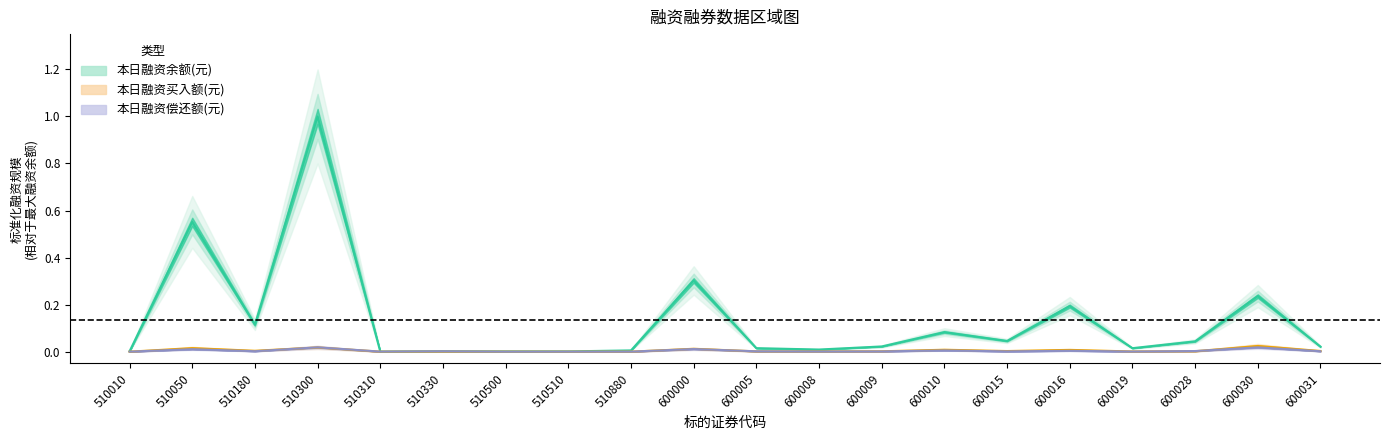

What are all the series names shown in the legend?

本日融资余额(元), 本日融资买入额(元), 本日融资偿还额(元)